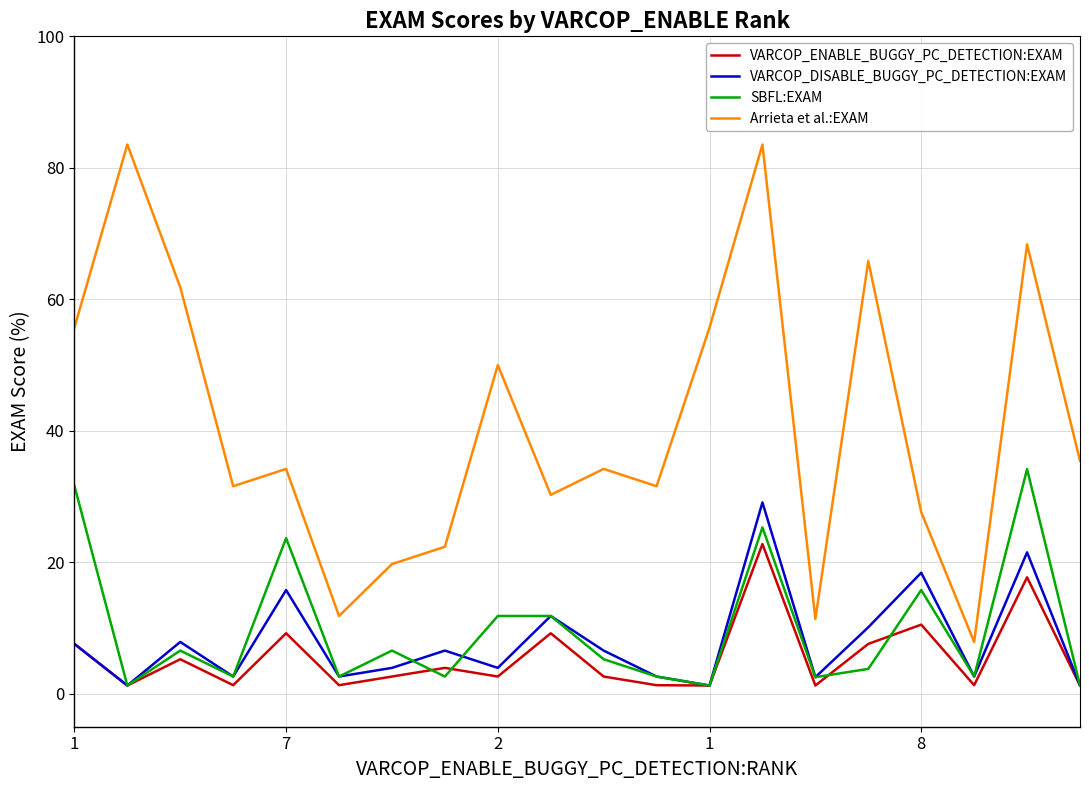

True or false: SBFL:EXAM and Arrieta et al.:EXAM cross at least once.

False